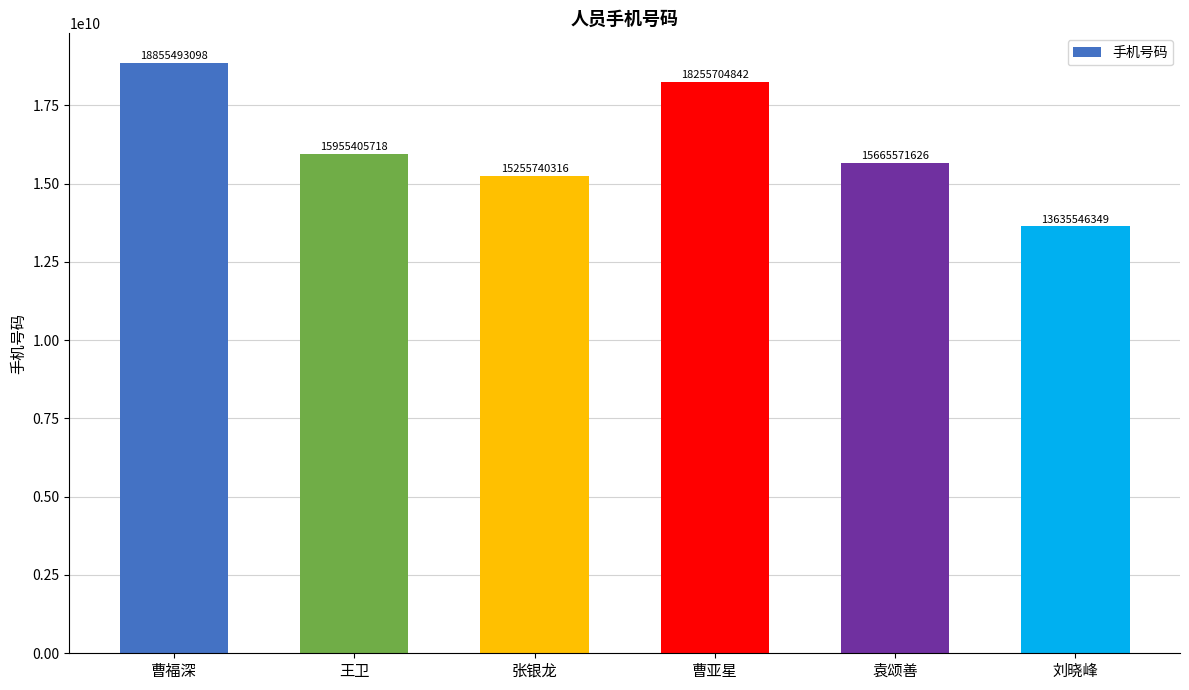

Rank the categories by value from highest to lowest.

曹福深, 曹亚星, 王卫, 袁颂善, 张银龙, 刘晓峰